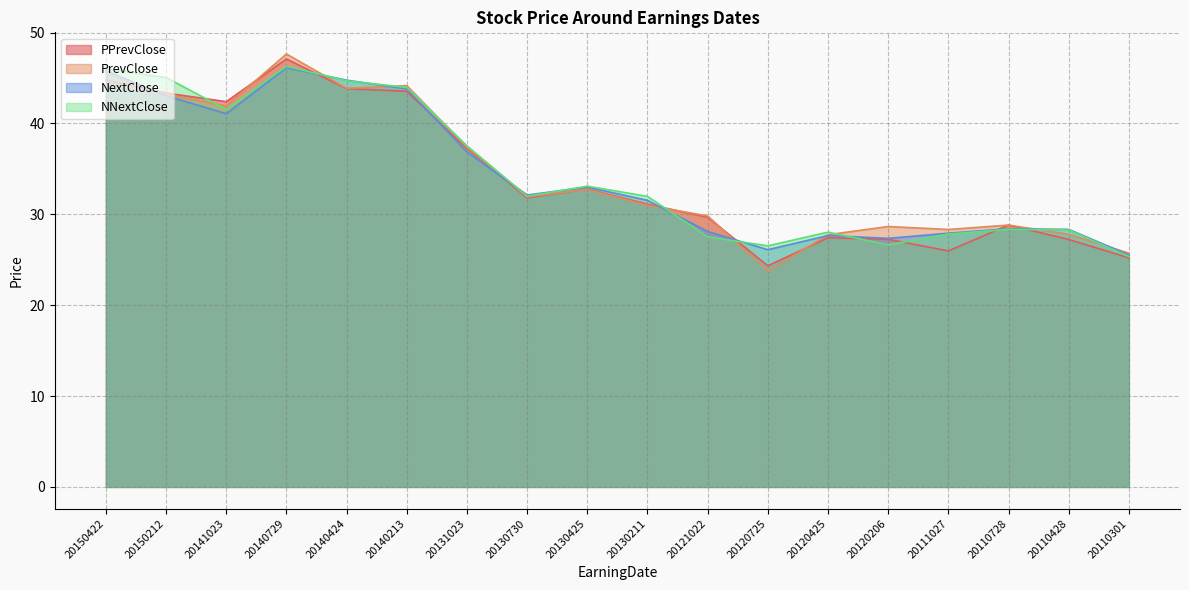

True or false: NNextClose and NextClose intersect in this chart.

True